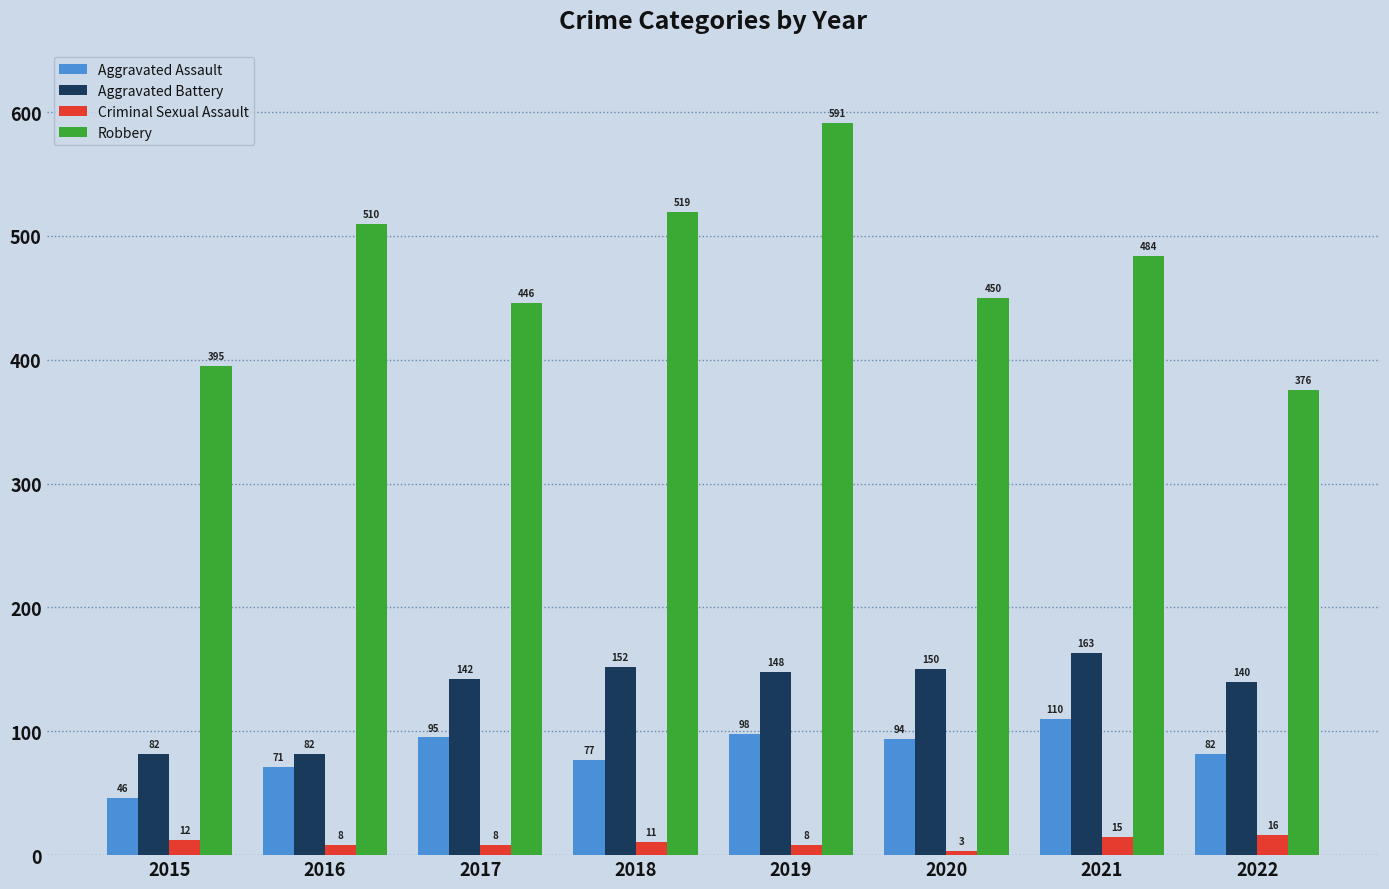

Which series has the widest spread of values?

Robbery